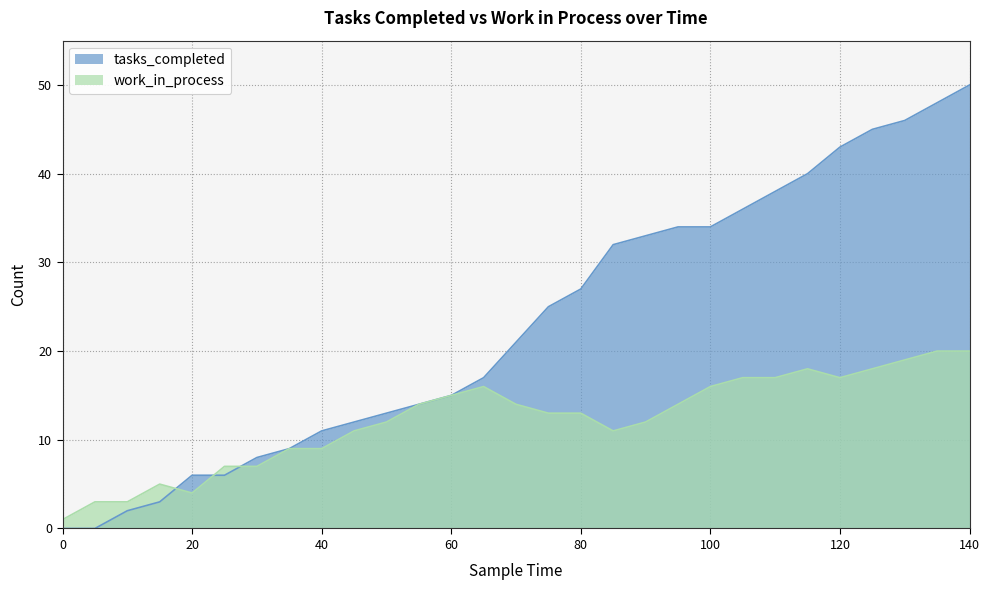

Between 130 and 135, which is larger?

135